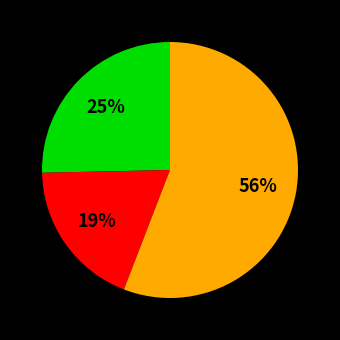

To the nearest percent, what is the average slice percentage?

33%